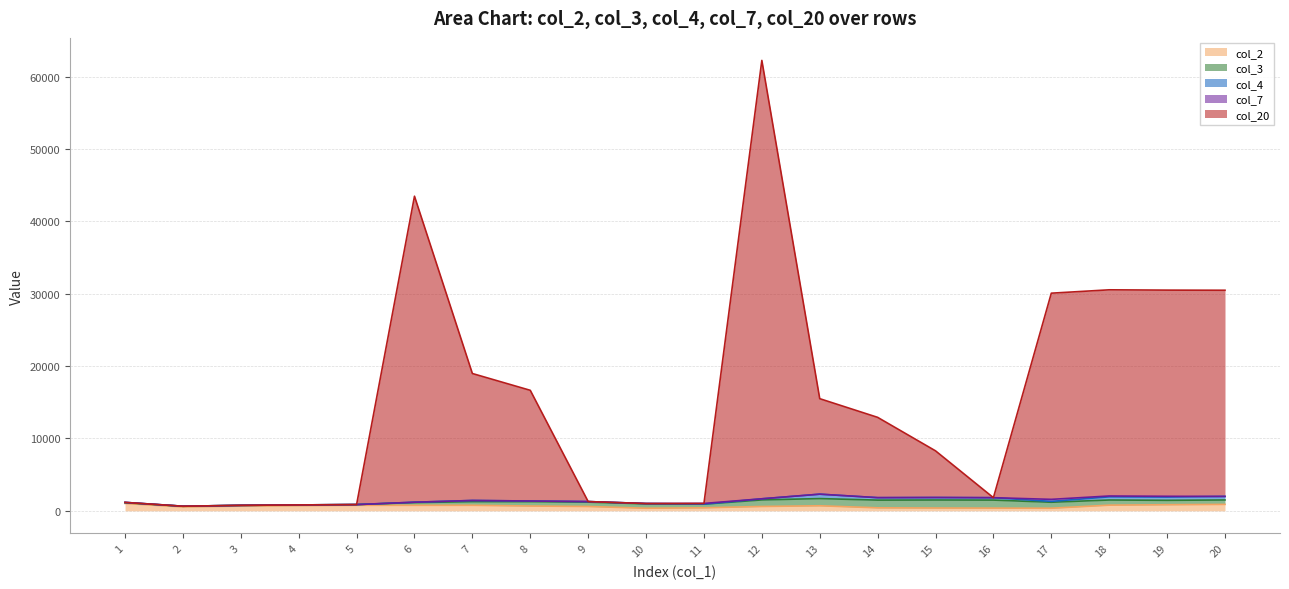

What is the highest value of the col_20 series?

60600